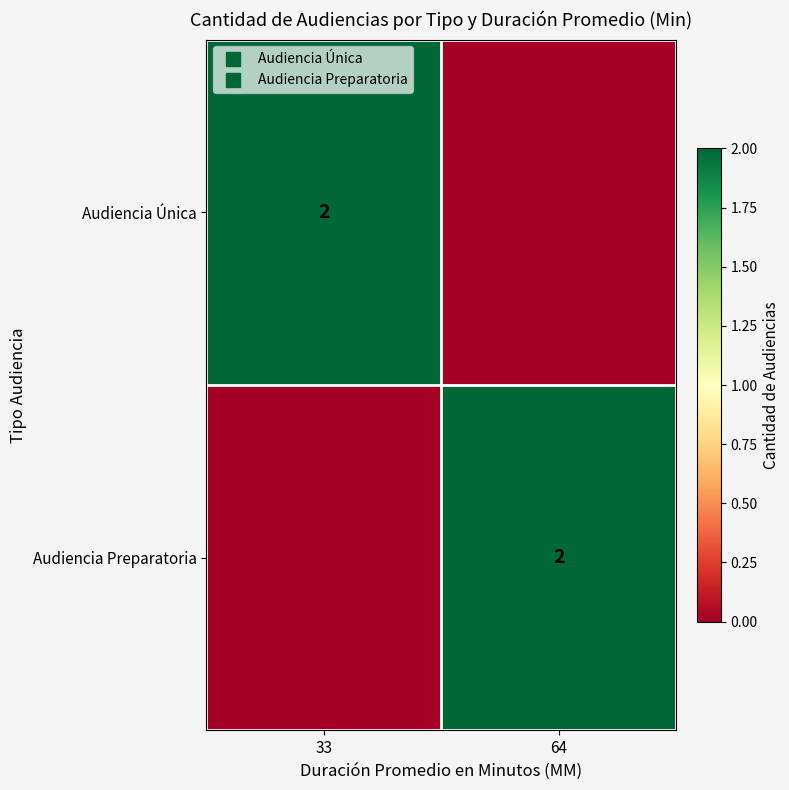

How many data points in Audiencia Única are less than 2?

1